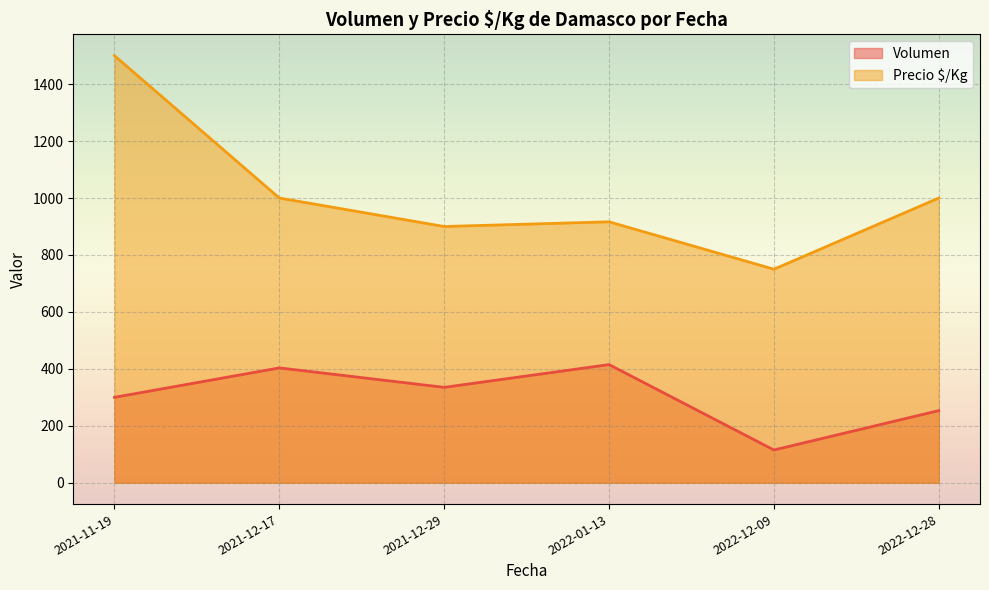

Which series changed the most between 2022-01-13 and 2022-12-09?

Volumen